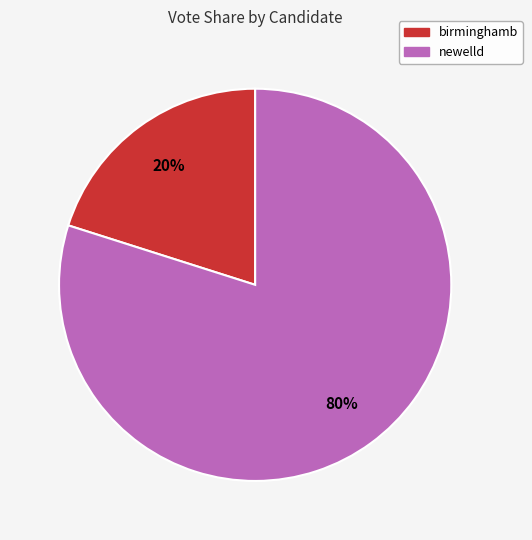

What is the majority slice?

newelld